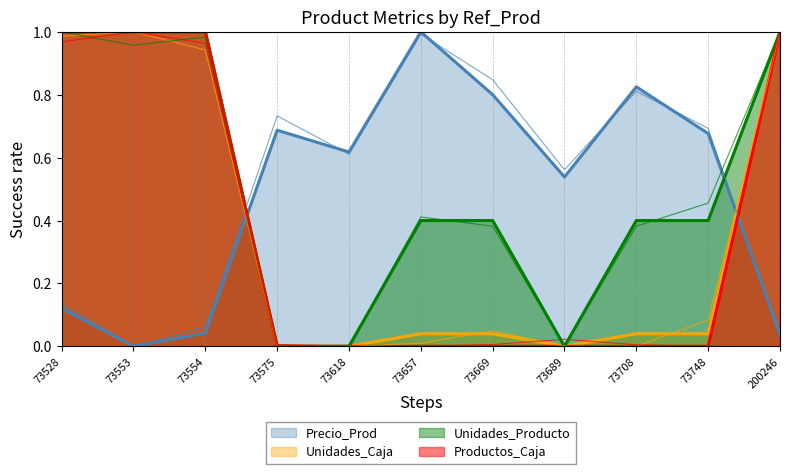

What is the total value across all series at 73689?

0.5